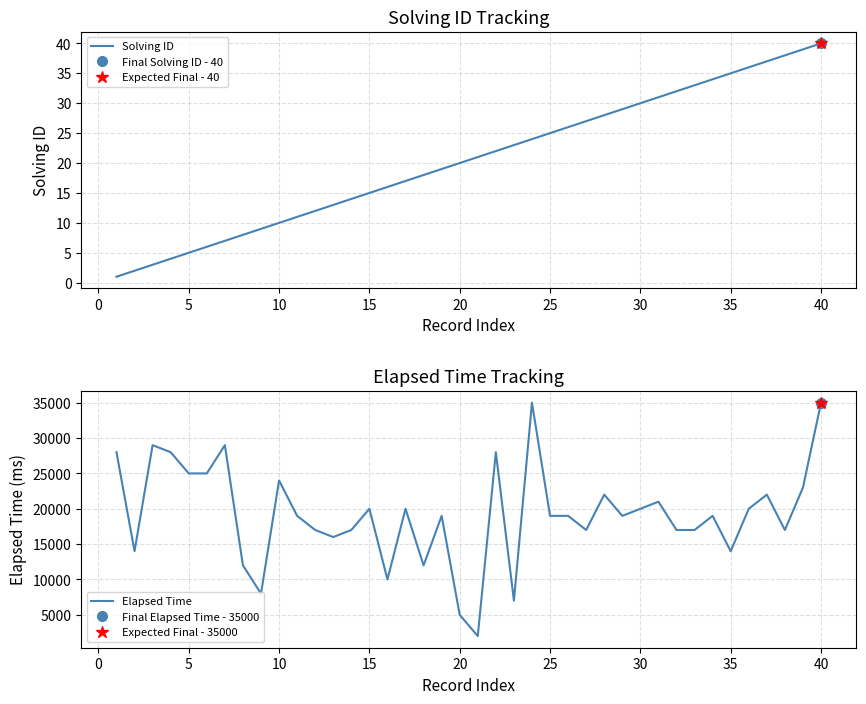

Is it true that Solving ID equals 6 at 15?

False